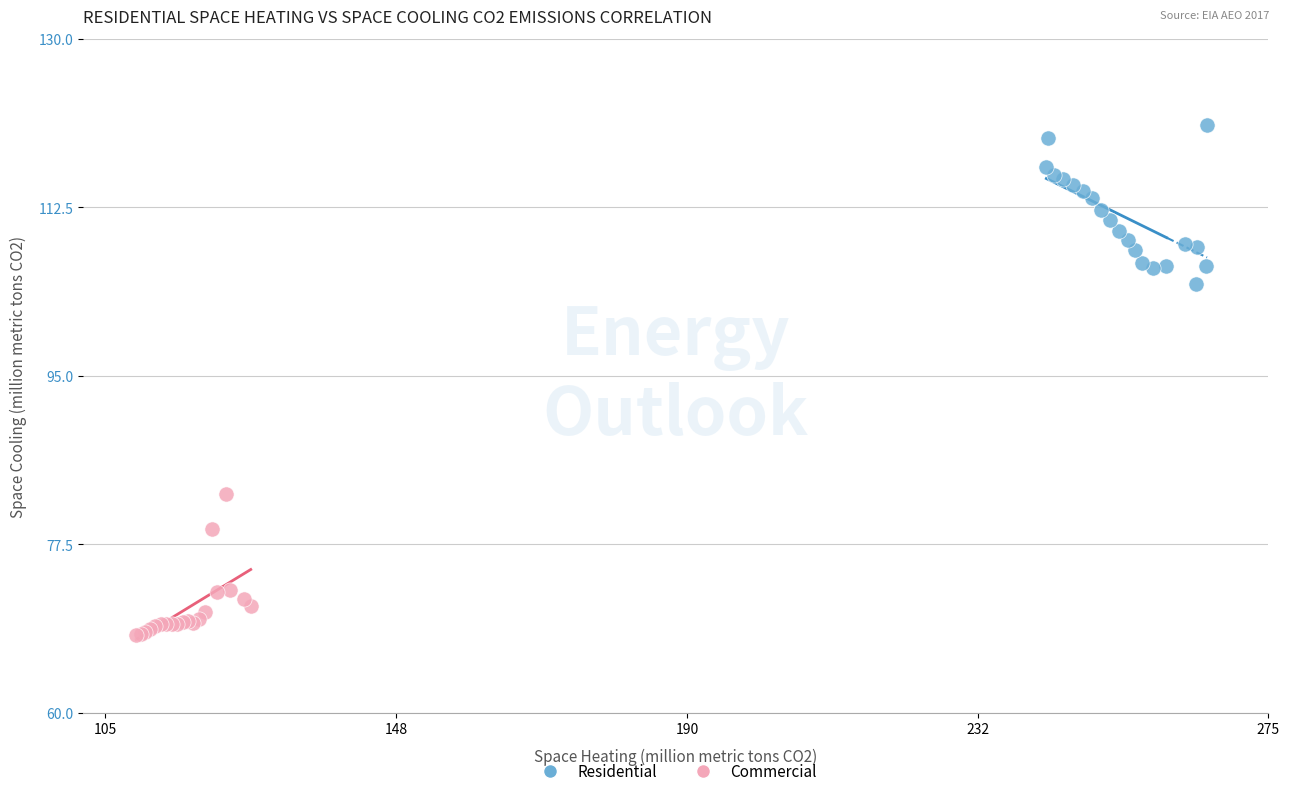

Which series has the largest Y range (max minus min)?

Residential